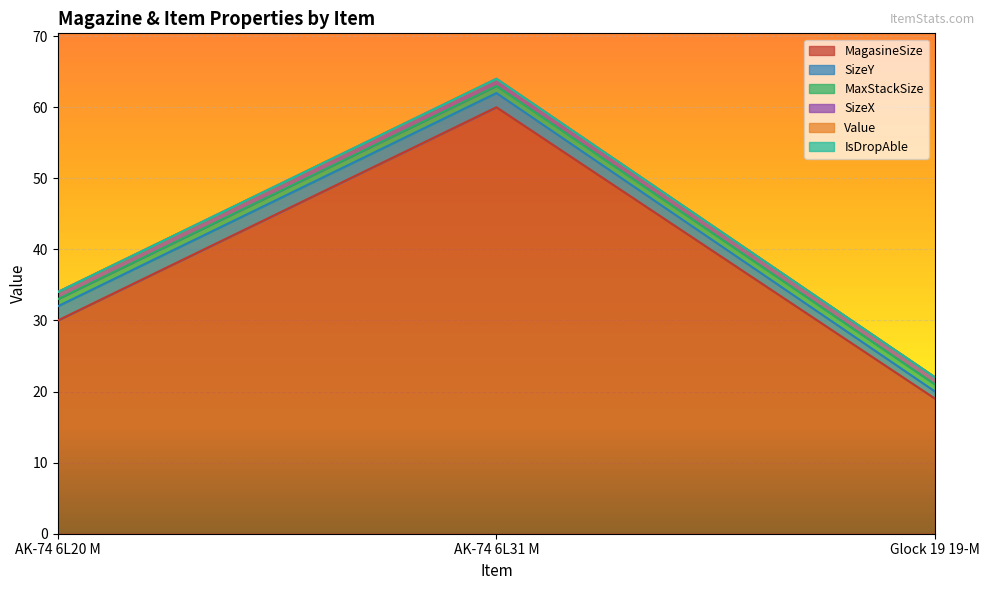

What is the spread (max minus min) of values at AK-74 6L31 M?

60